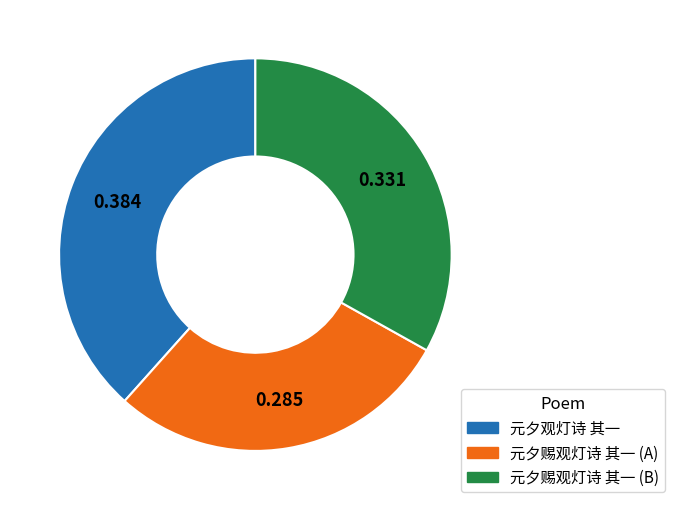

How many slices are in this pie chart?

3